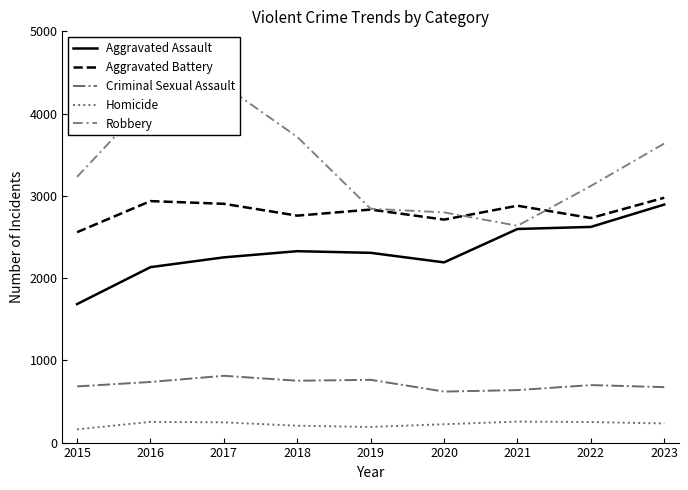

At which category does the chart reach its minimum across all series?

2015